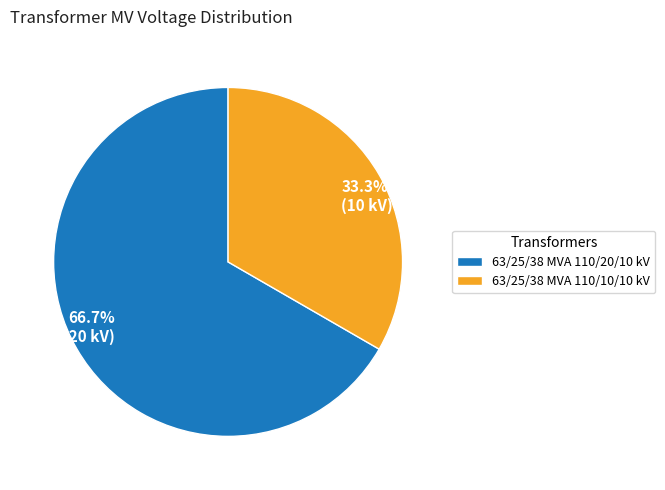

Which category has the smallest portion of the pie?

63/25/38 MVA 110/10/10 kV